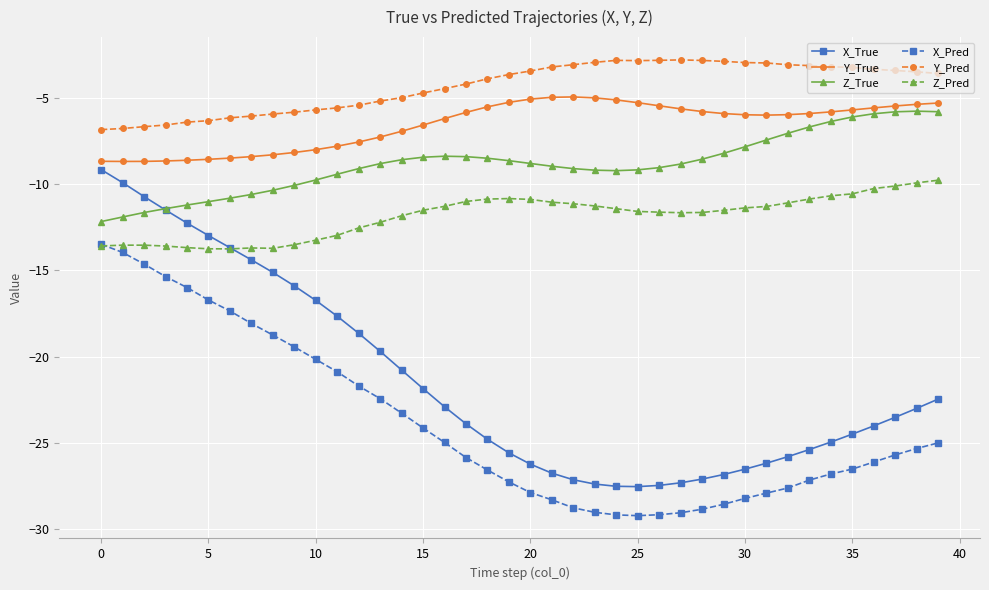

True or false: Z_True has more than 0 points higher than both neighbors.

True